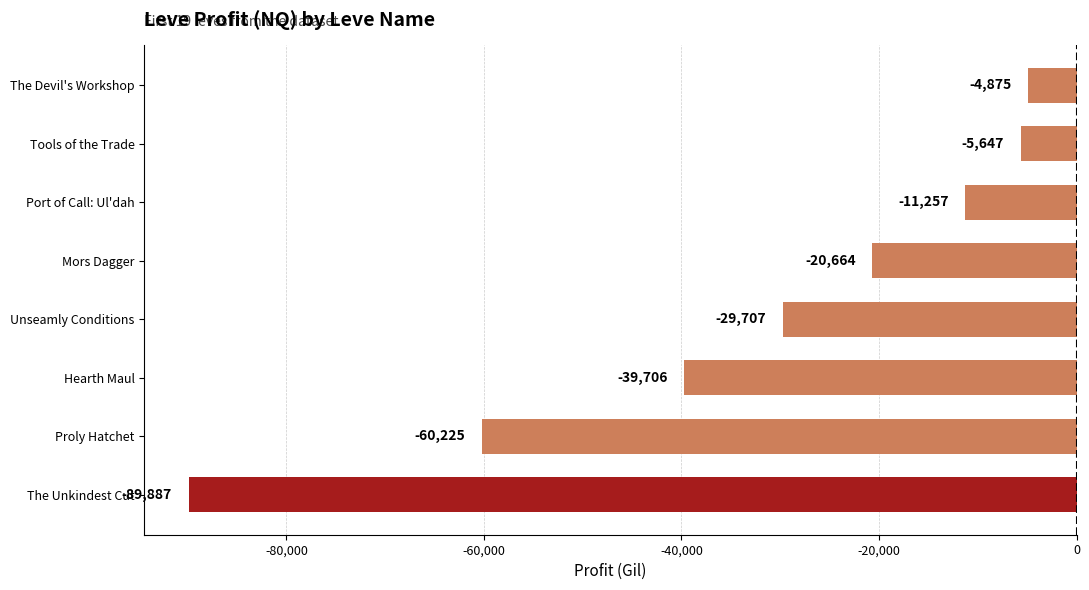

How many categories are shown in the chart?

8